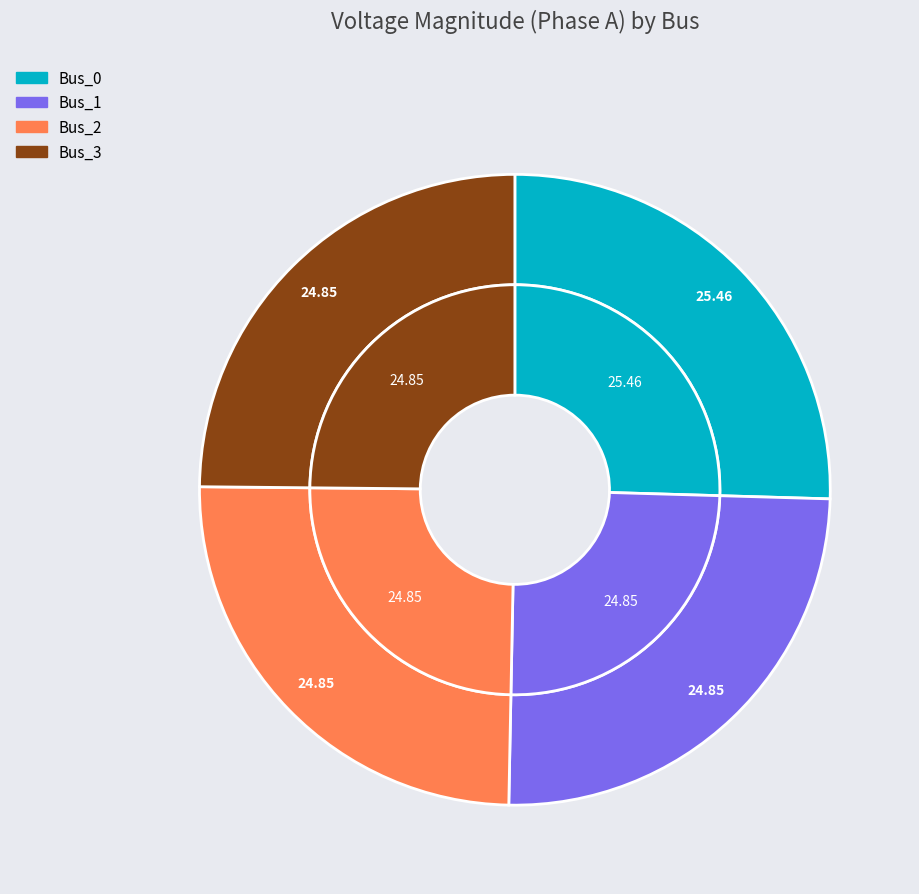

Which slice is the smallest?

Bus_2